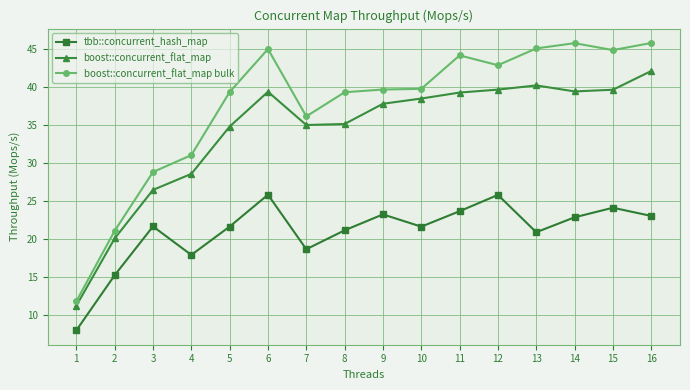

At which label is boost::concurrent_flat_map closest to 26?

3